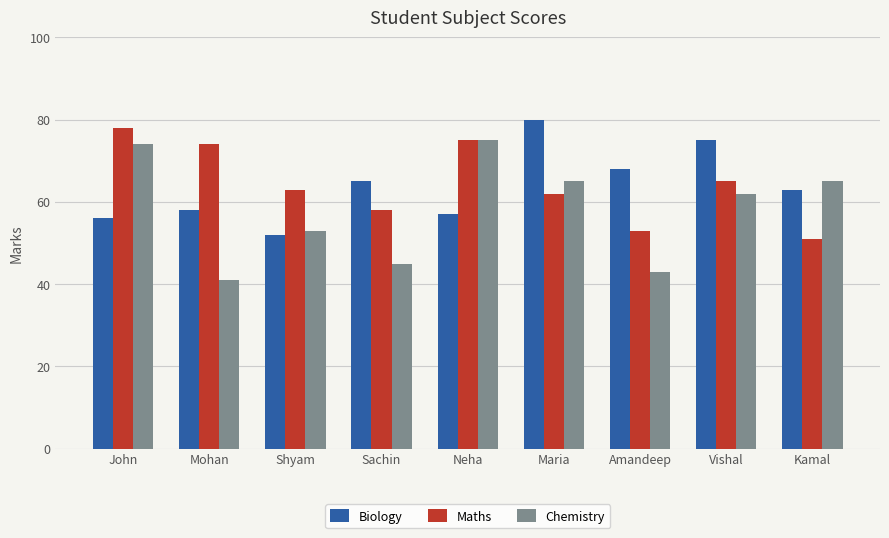

Count the number of categories in the chart.

9